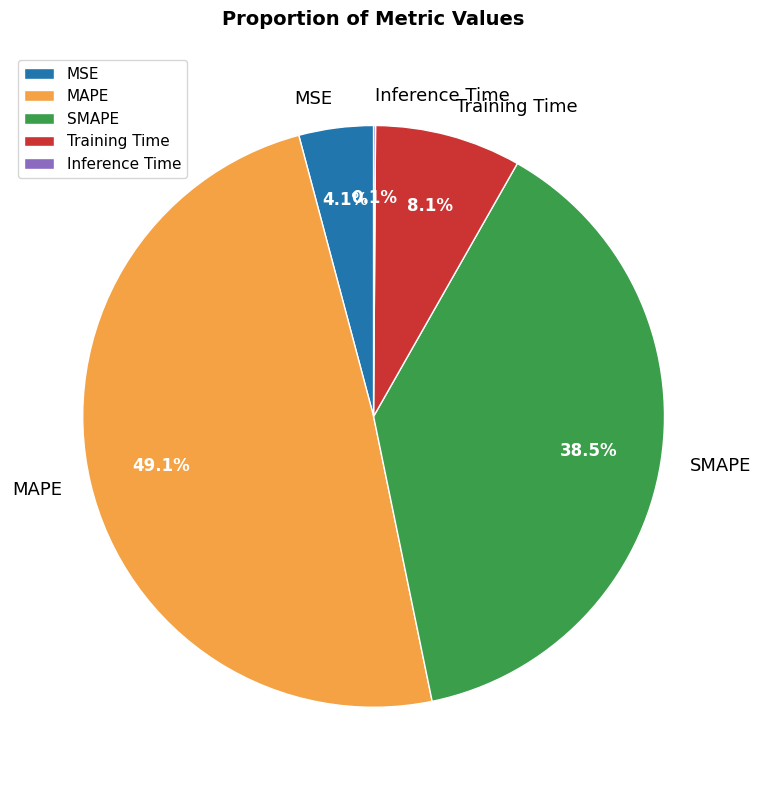

Is MAPE the majority of the pie?

No